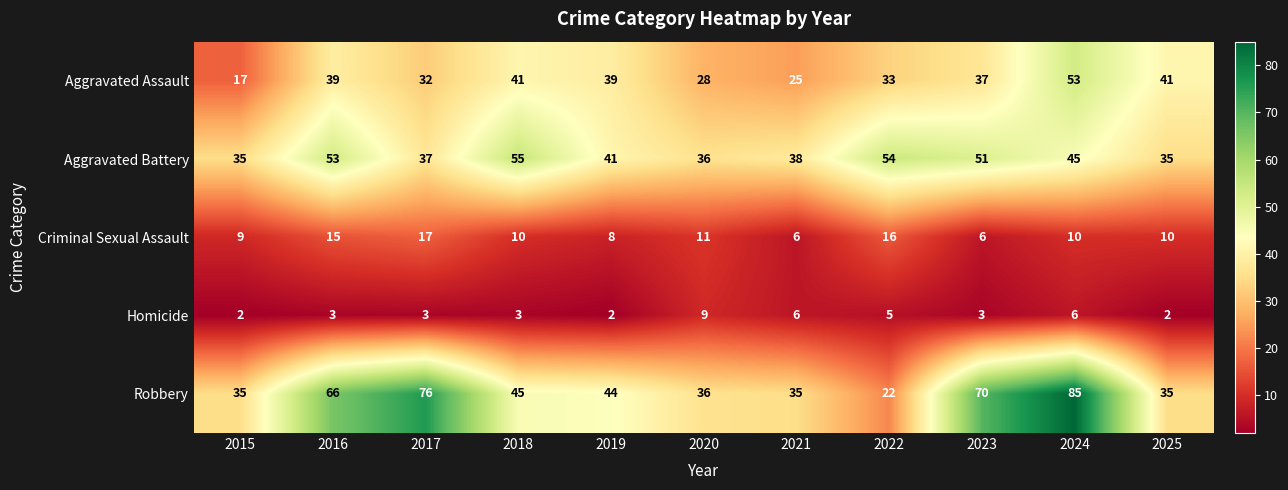

What is the smallest value displayed?

2